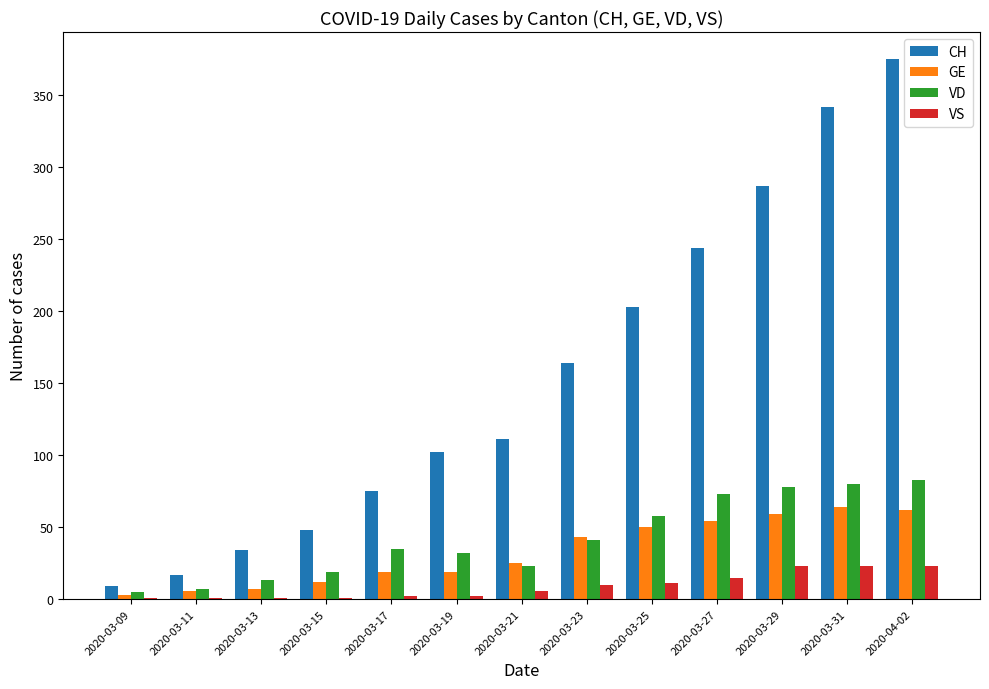

What is the greatest value displayed?

375